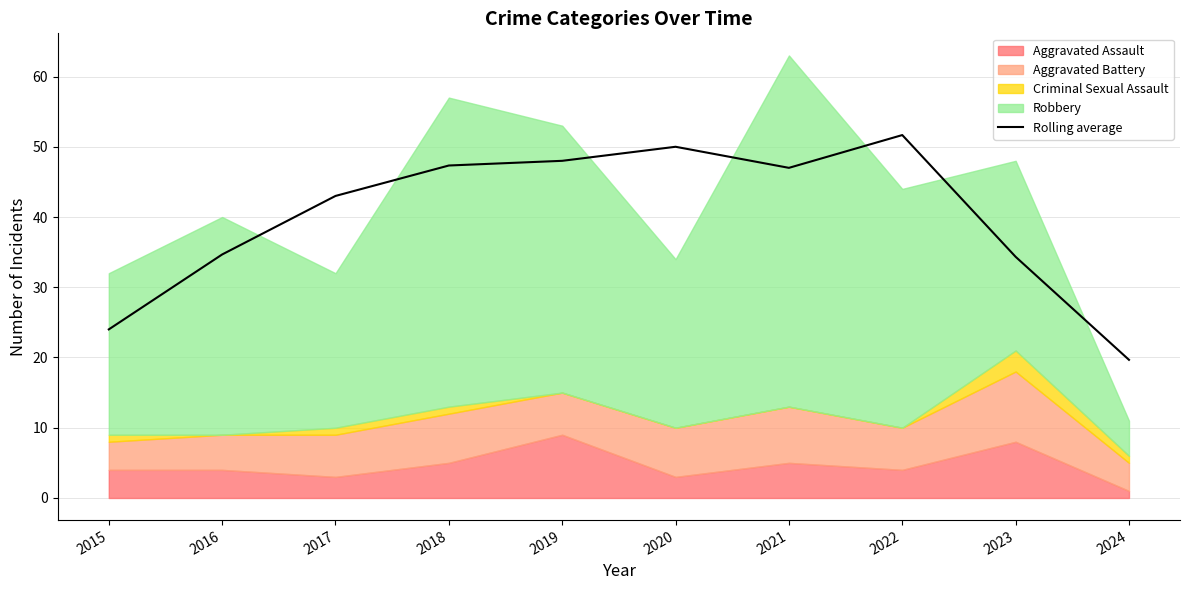

Which has a higher value, 2020 or 2015?

2020